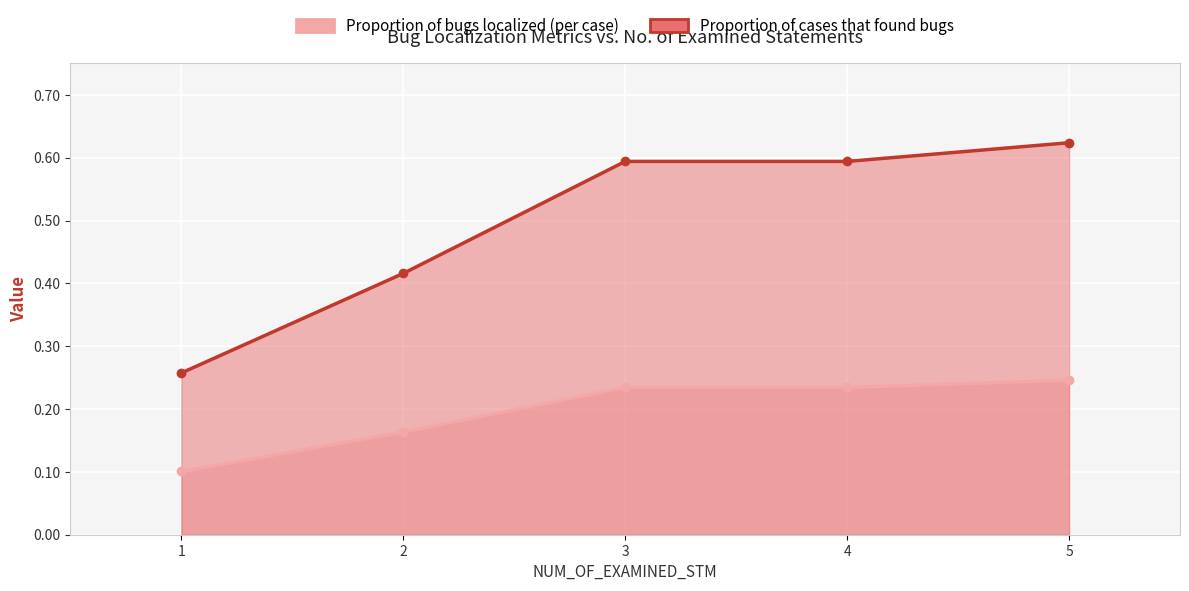

Rank the series by their average value, from highest to lowest.

Proportion of cases that found bugs, Proportion of bugs localized (per case)